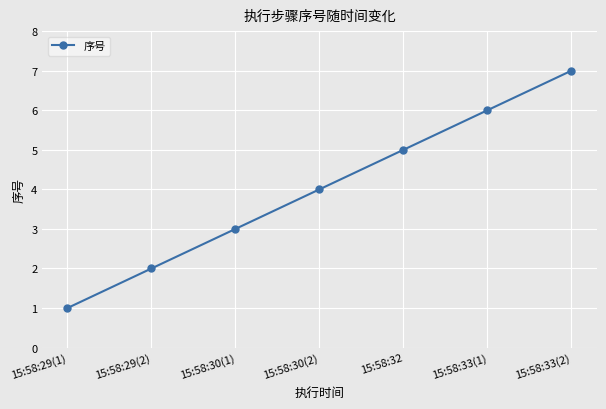

What is the minimum value shown in the chart?

1